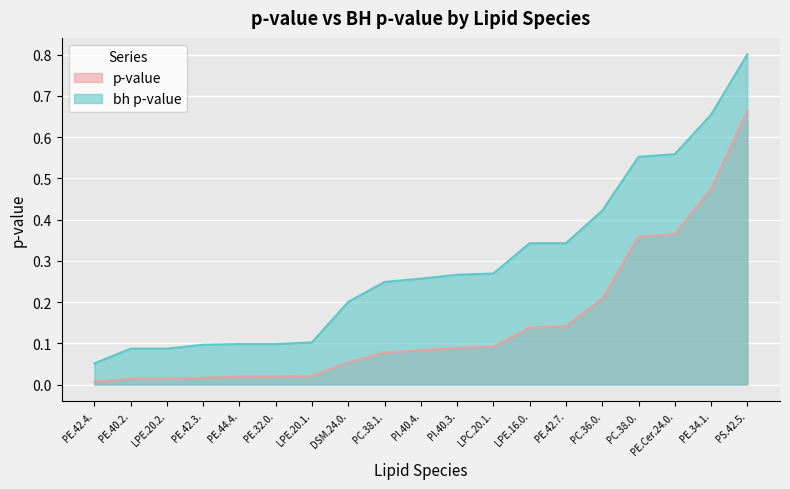

What is the maximum value for p-value?

0.7